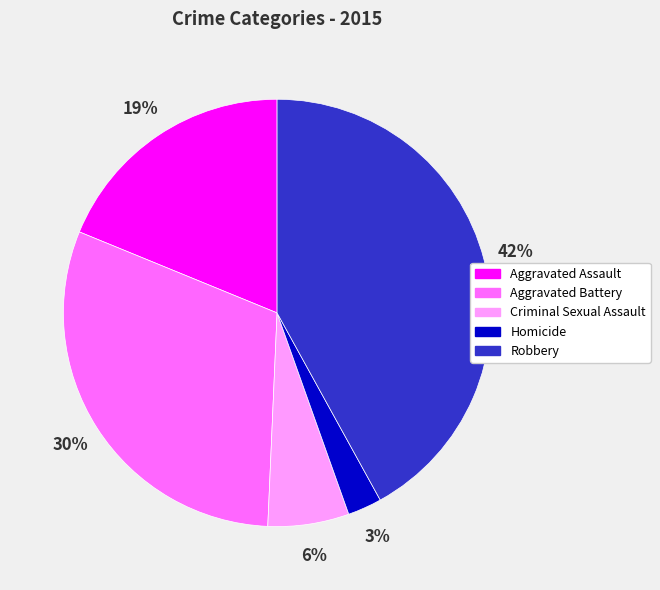

Is it true that Robbery is 56% of the pie?

False